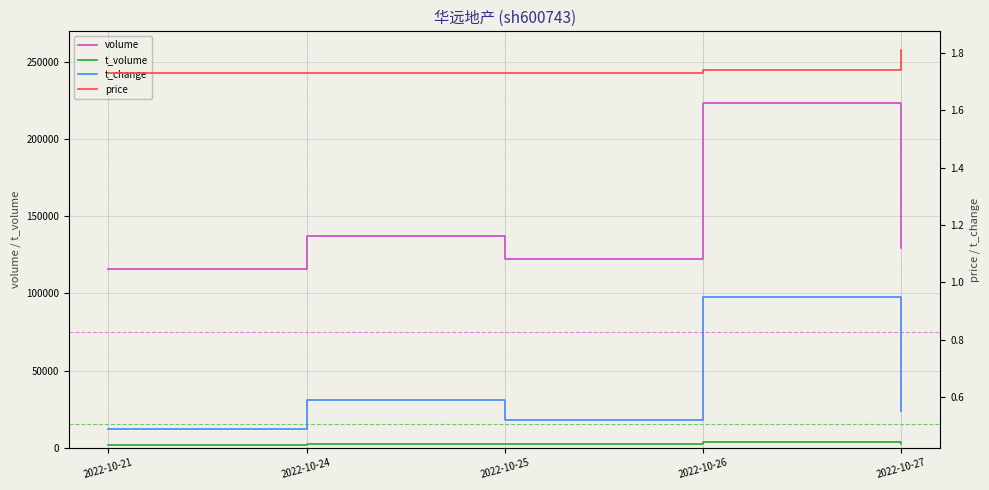

True or false: volume and t_change intersect in this chart.

False